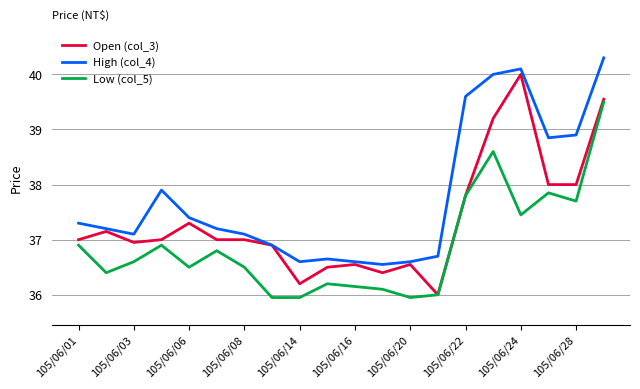

What is the smallest value displayed?

36.0